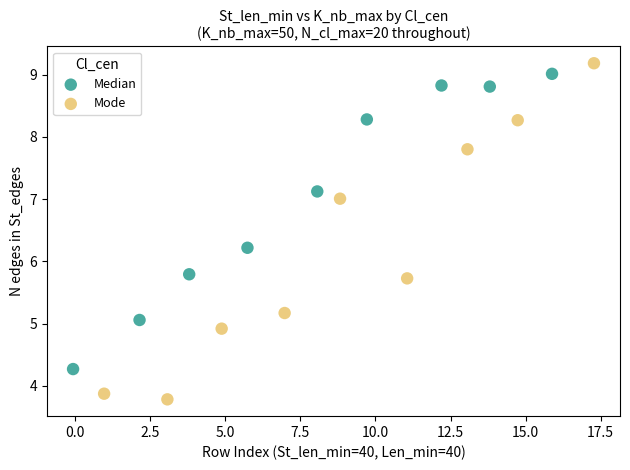

What are all the series names shown in the legend?

Median, Mode